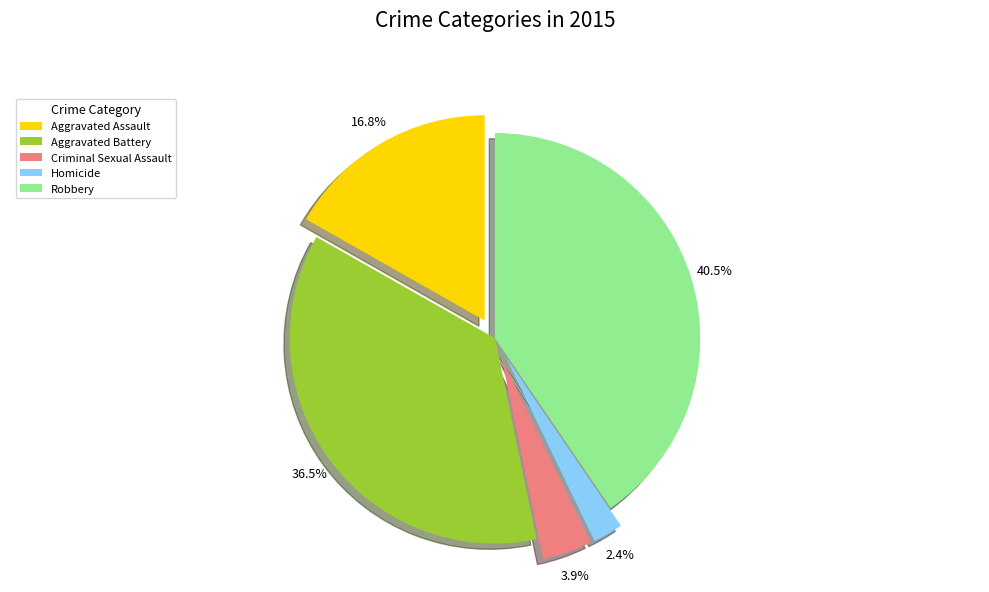

Count the number of slices in the pie.

5